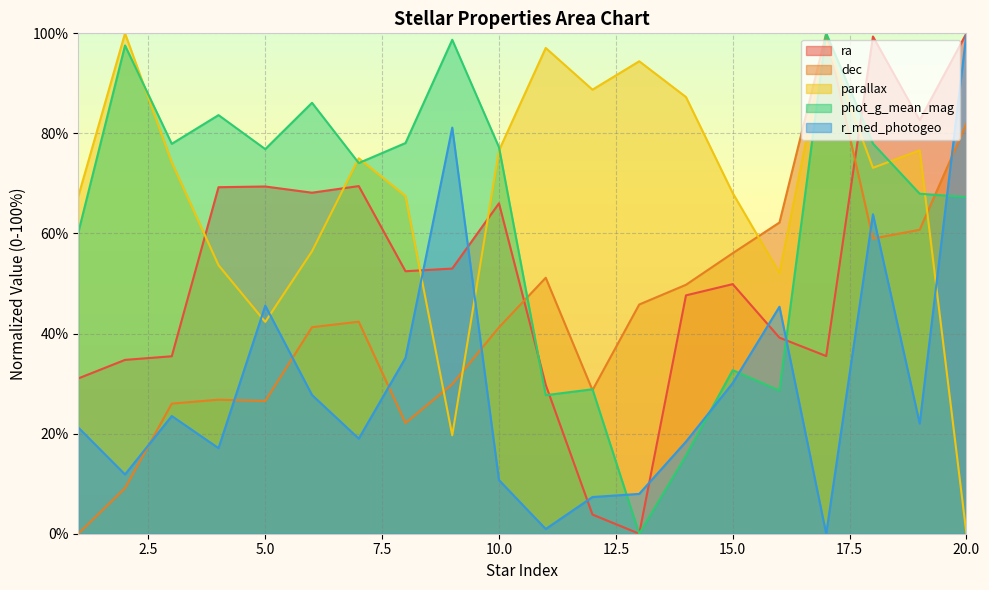

How many data points in phot_g_mean_mag are less than 76?

10